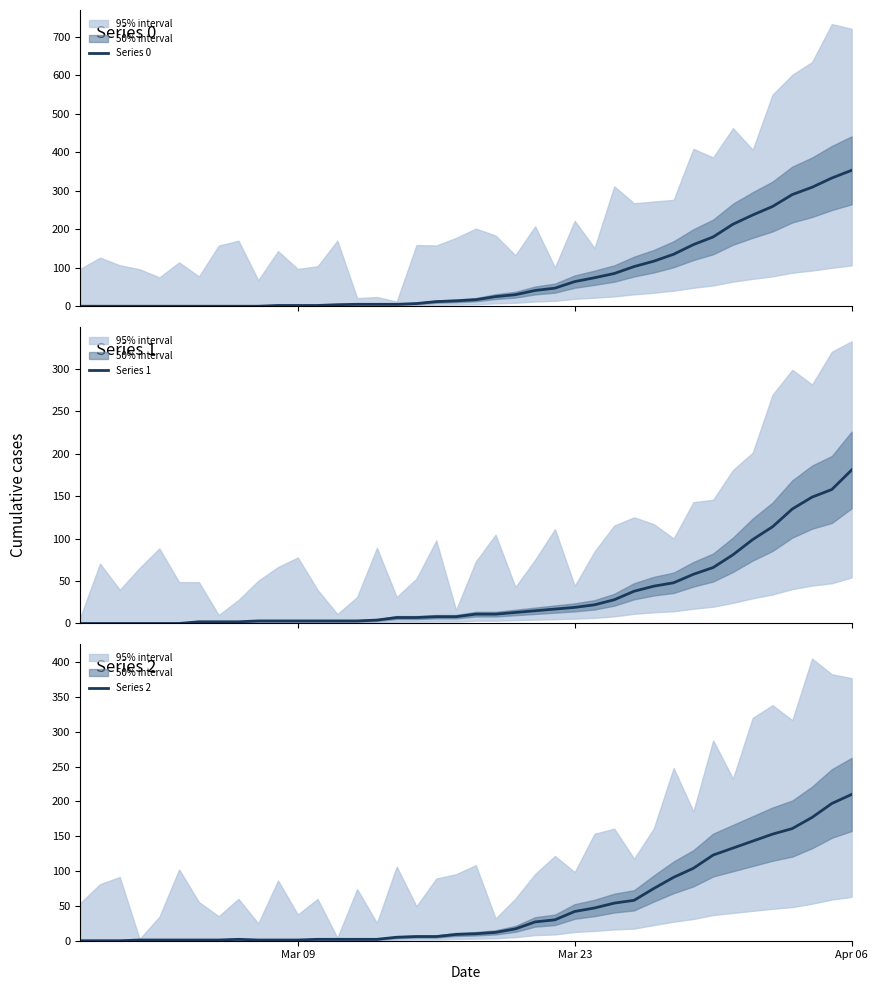

The value of Series 2 at Apr 06 is 295. True or false?

False